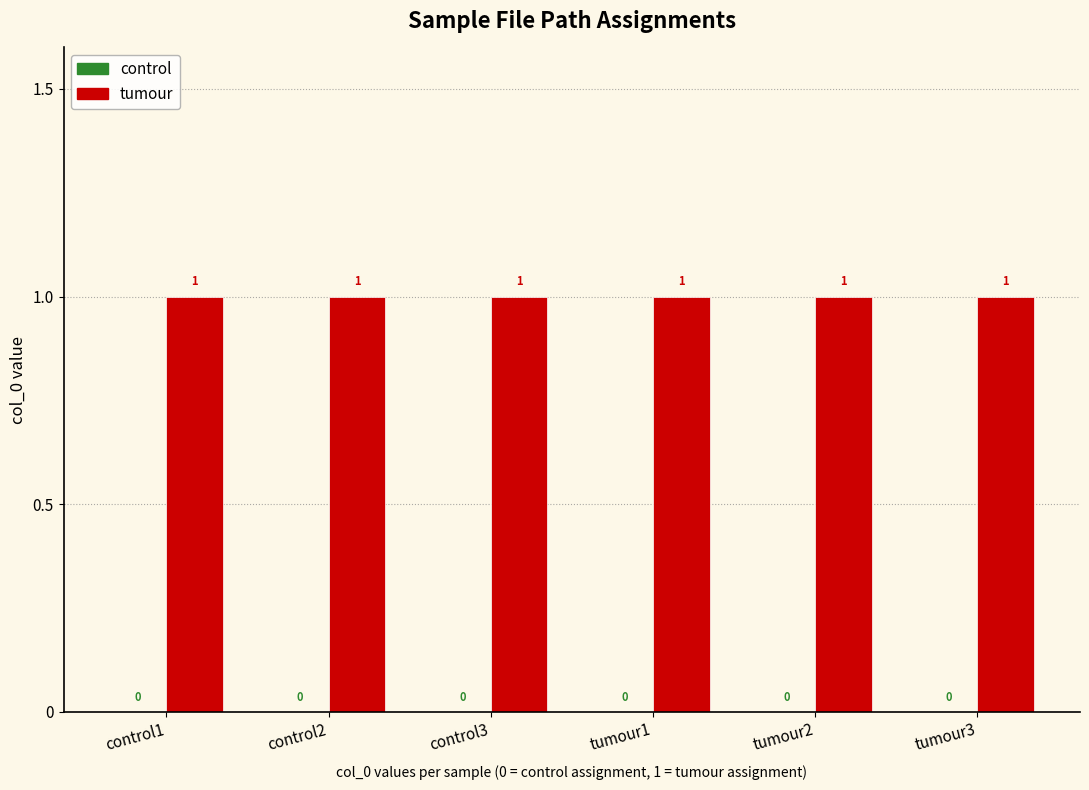

Rank the series at tumour2 from lowest to highest value.

control, tumour